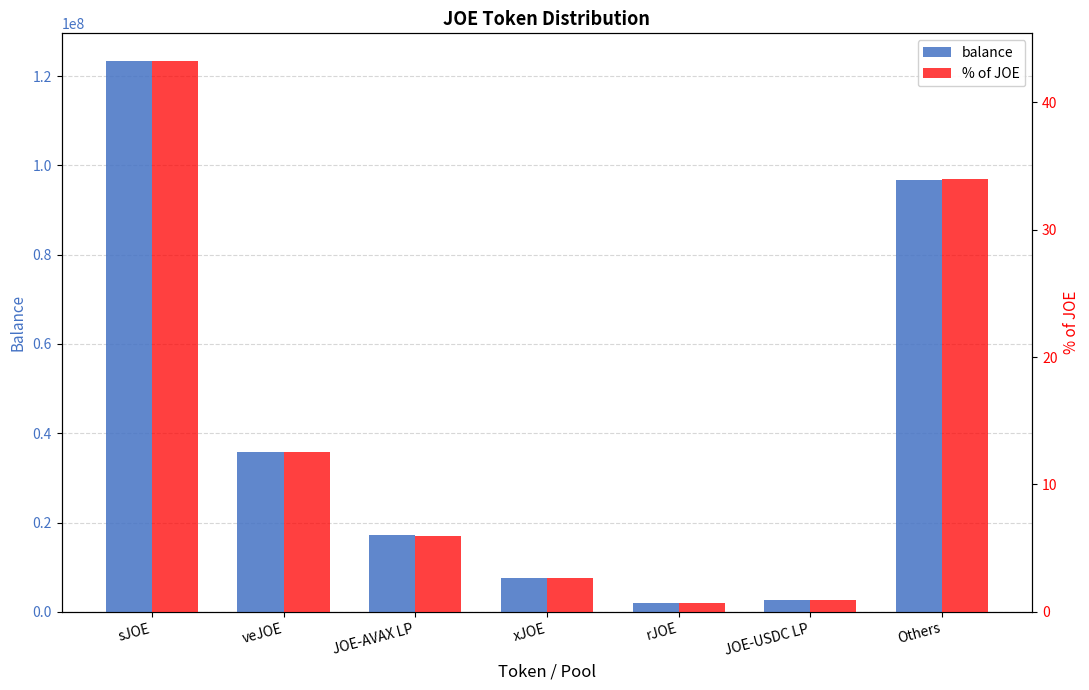

Reading right to left, what are all the values shown in this chart?

balance: Others=96832453.5	JOE-USDC LP=2682329.2	rJOE=2022037.0	xJOE=7486499.2	JOE-AVAX LP=17101506.2	veJOE=35817061.9	sJOE=123402669.5
% of JOE: Others=33.9	JOE-USDC LP=0.9	rJOE=0.7	xJOE=2.6	JOE-AVAX LP=6.0	veJOE=12.6	sJOE=43.2